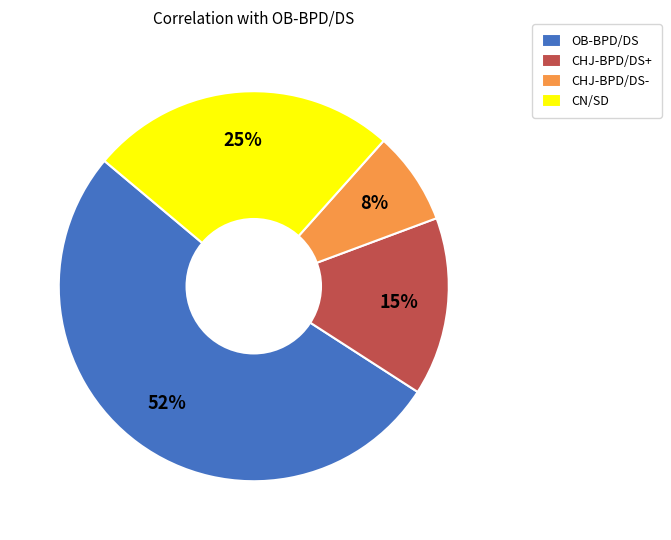

To the nearest percent, what portion does CHJ-BPD/DS+ represent?

15%